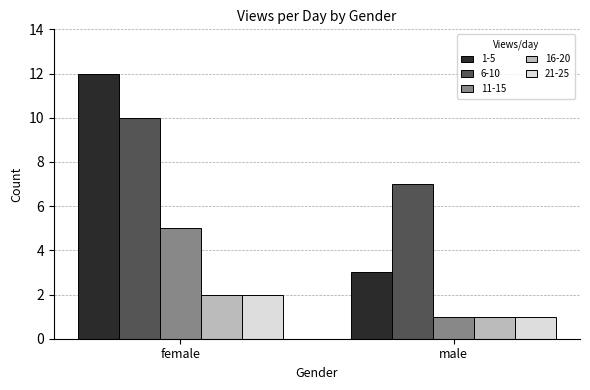

What is the maximum value for 1-5?

12